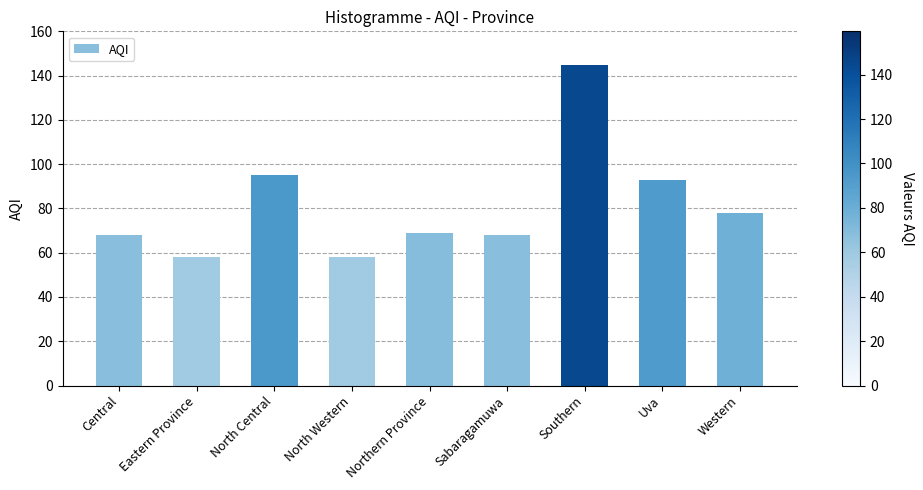

What is the smallest value displayed?

58